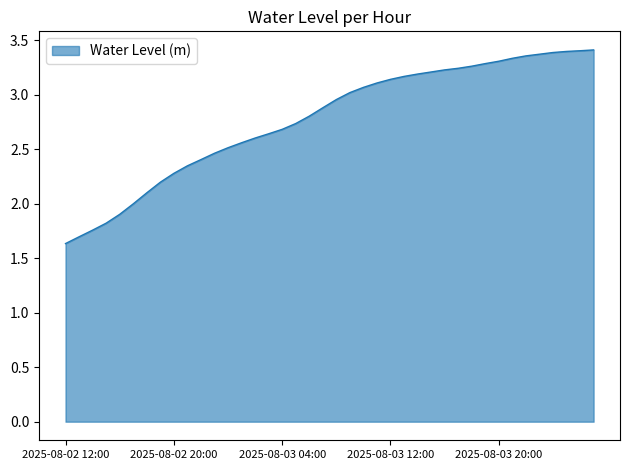

What is the minimum value shown in the chart?

1.6